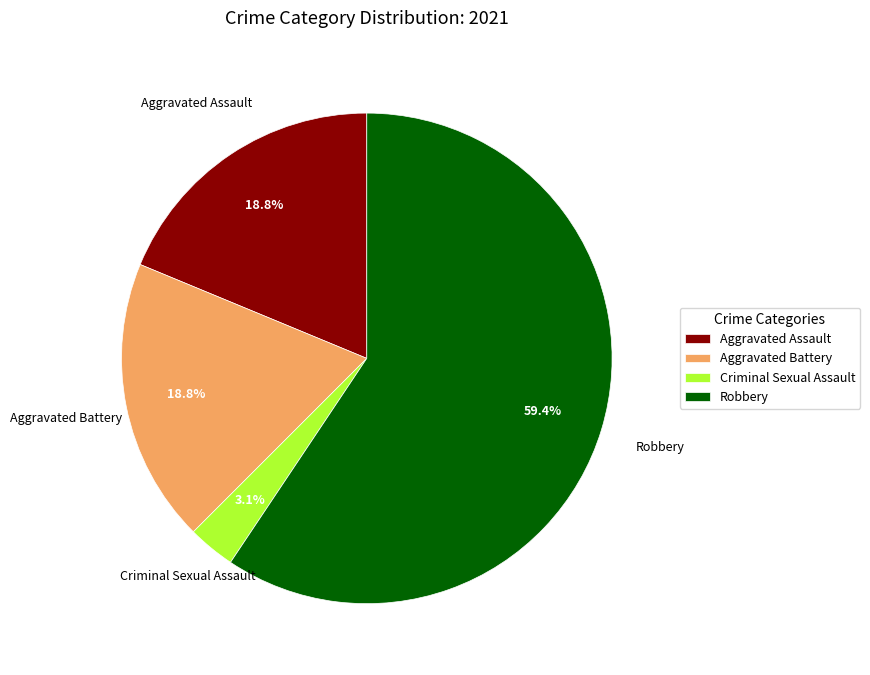

How many slices are in this pie chart?

4